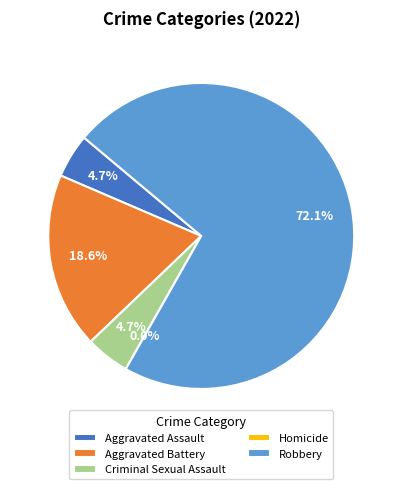

To the nearest percent, what is the difference between the largest and smallest slice percentages?

72%